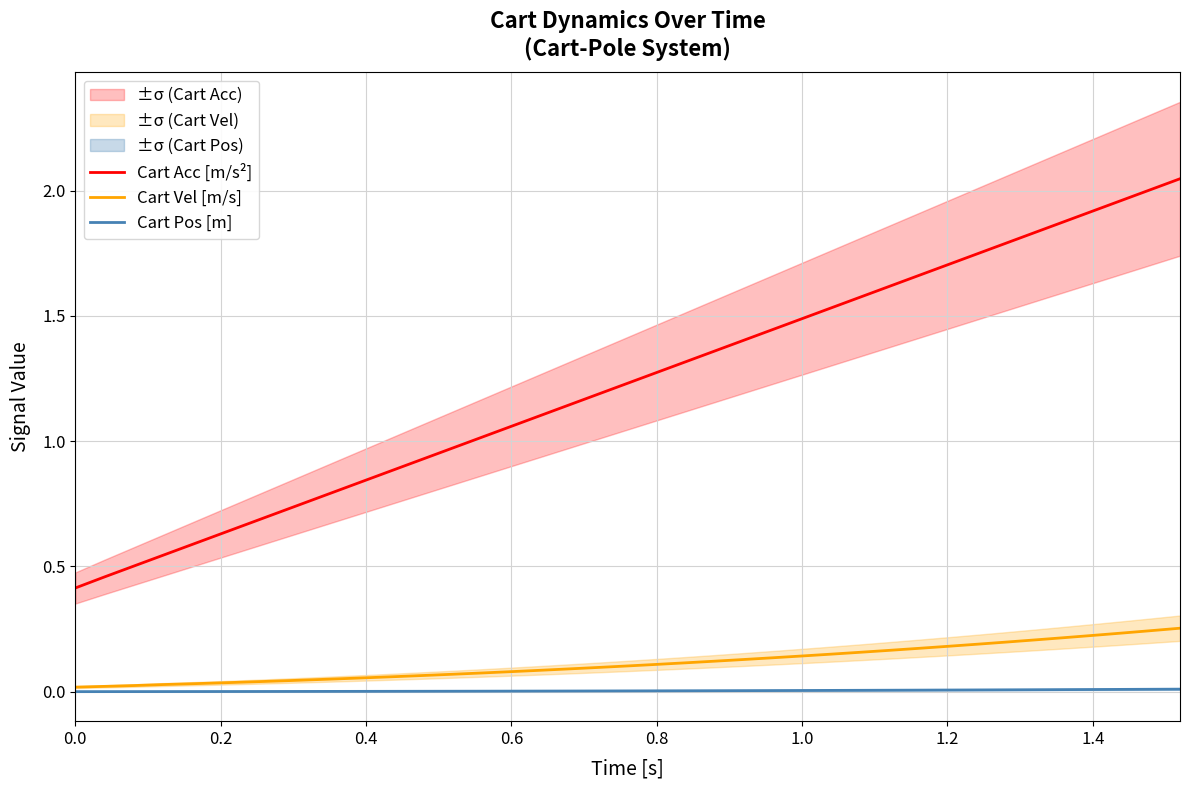

True or false: Cart Pos [m] and Cart Acc [m/s²] intersect in this chart.

False